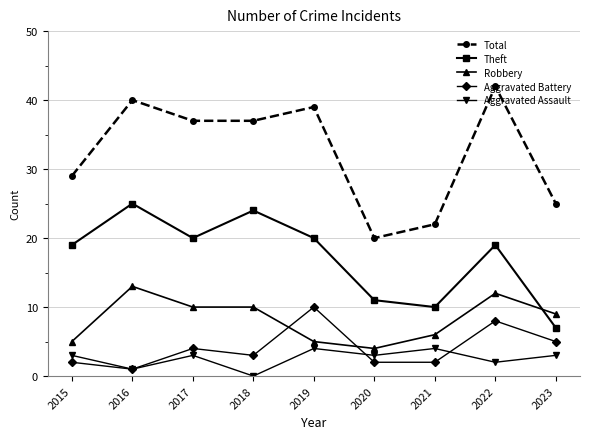

Which series changed the most between 2015 and 2017?

Total